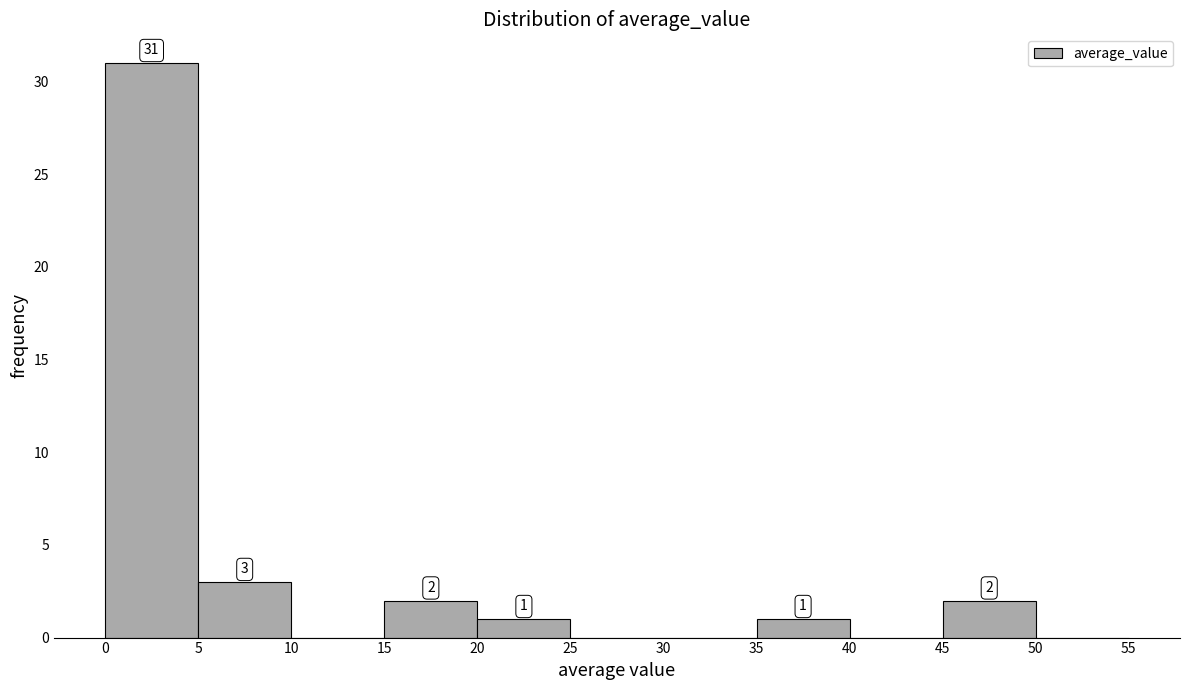

Which range on the x-axis has the tallest bar?

0 to 5